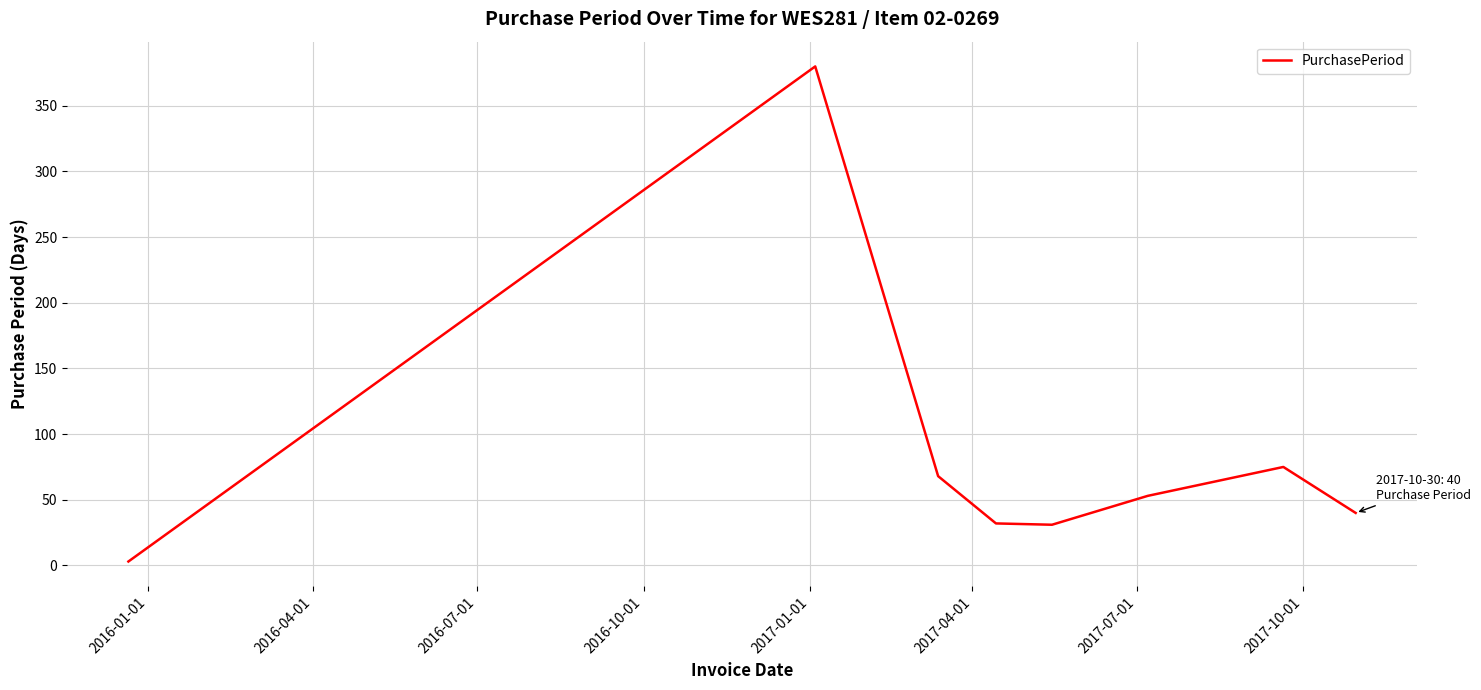

How many interior local peaks (higher than both neighbors) does the data have?

2